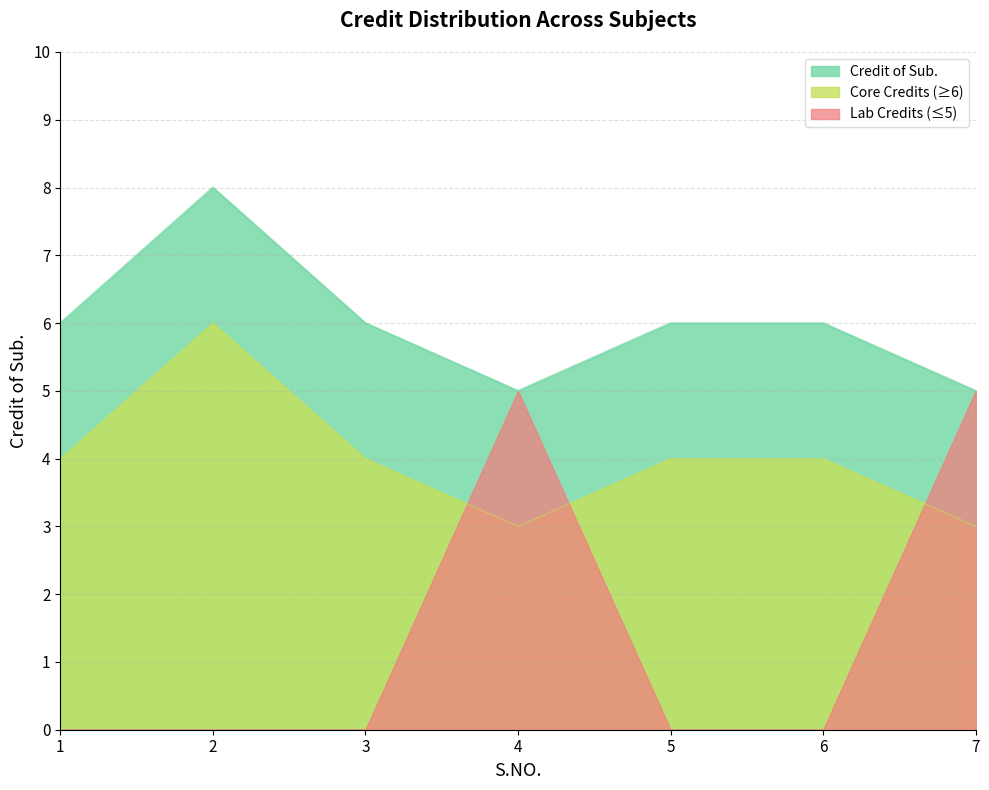

Does the chart display data point markers on the line(s)?

No